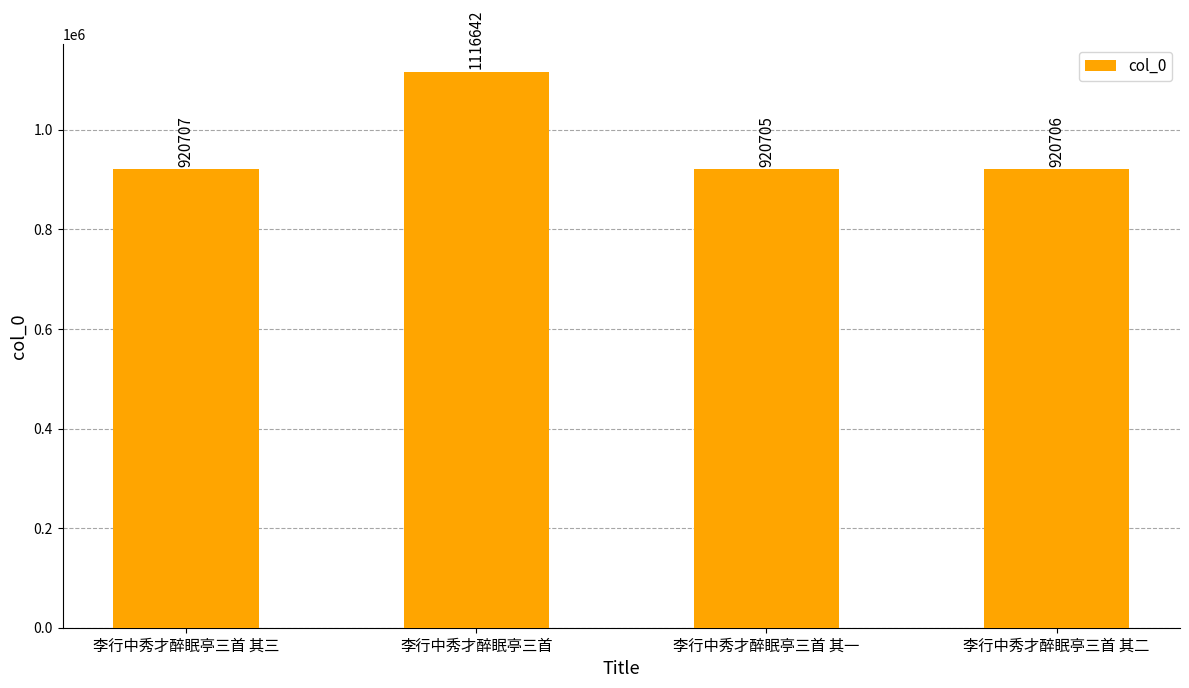

Is it true that the value at 李行中秀才醉眠亭三首 其一 is 920705?

True